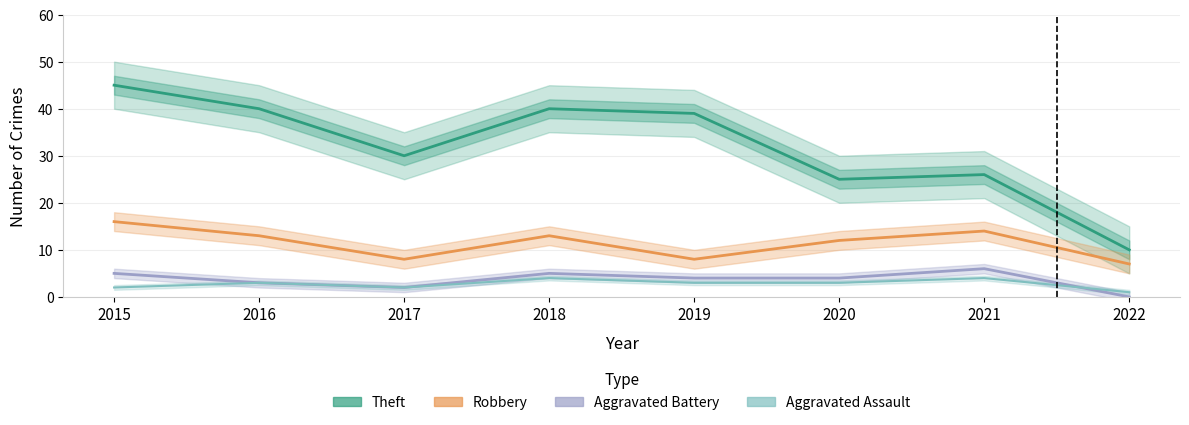

True or false: Aggravated Battery and Aggravated Assault cross at least once.

True